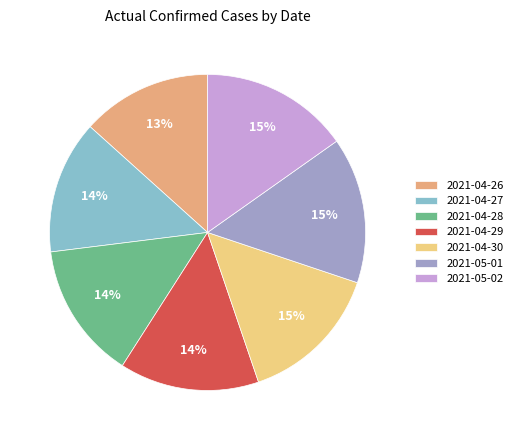

Is 2021-04-26 the majority of the pie?

No